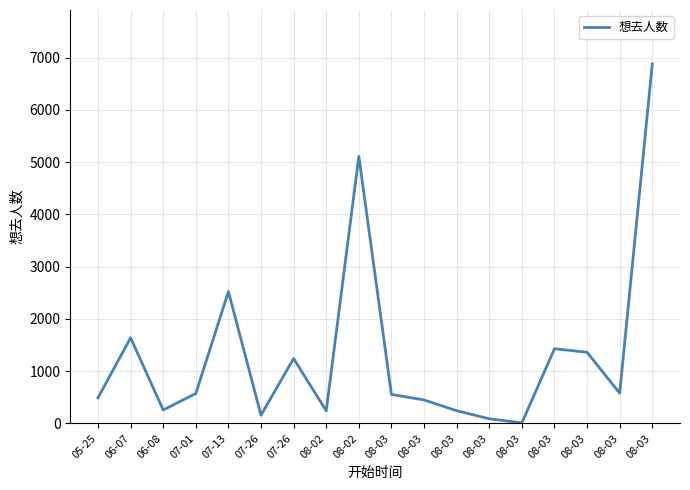

How many categories are shown in the chart?

18